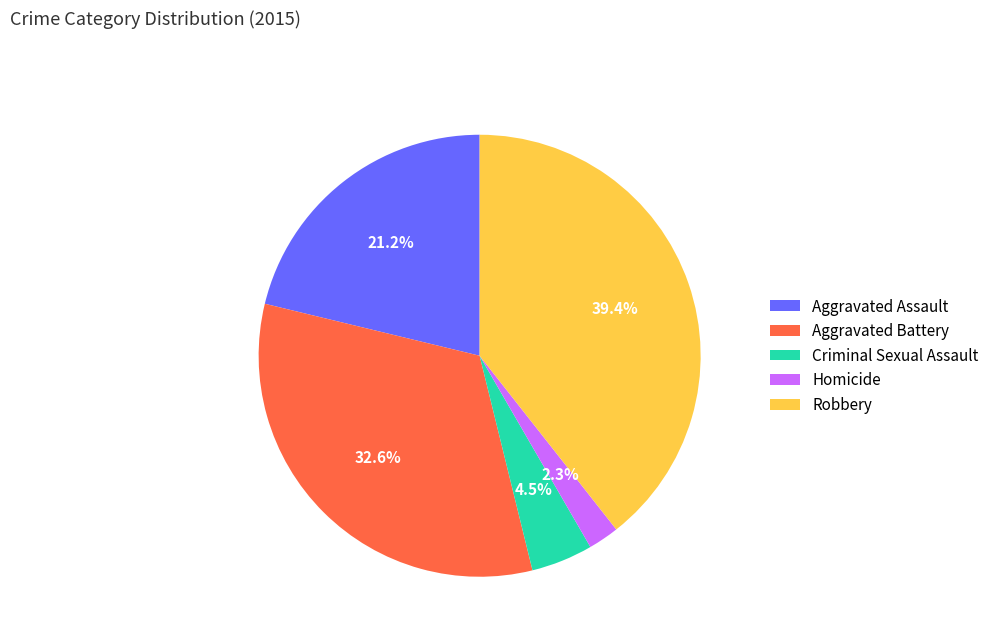

True or false: Aggravated Battery accounts for 19% of the total.

False